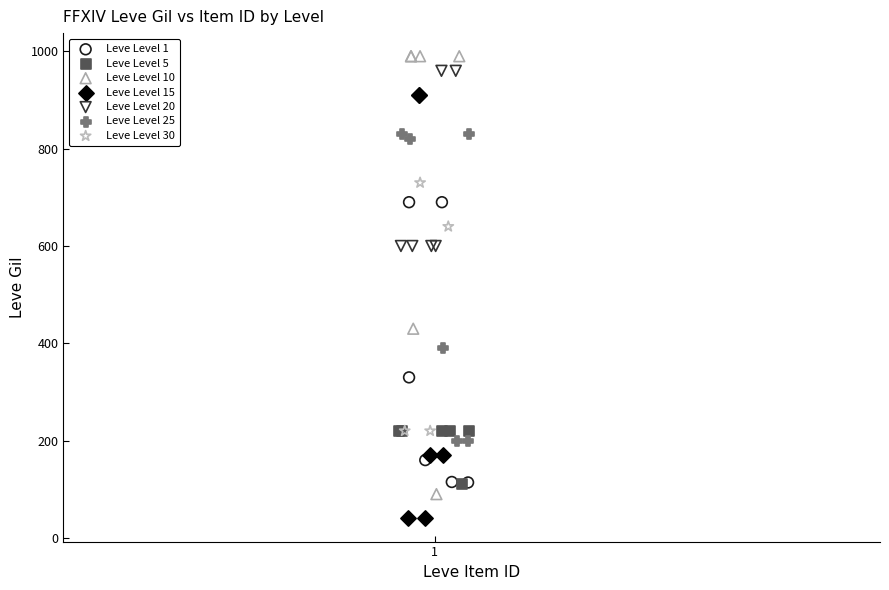

Which series reaches the minimum Y coordinate?

Leve Level 15